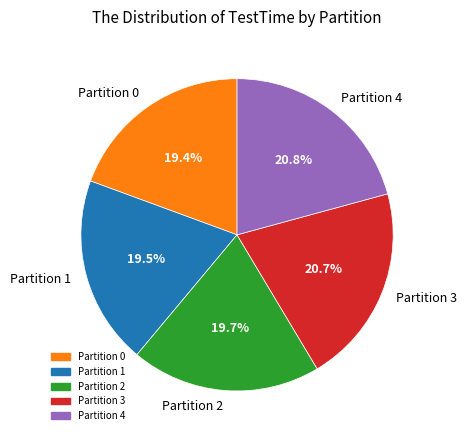

Approximately how many times larger is the value at Partition 1 compared to Partition 3?

0.9